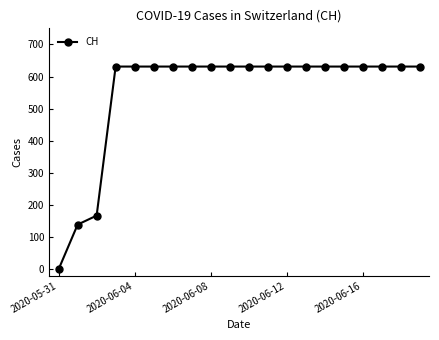

Count the number of categories in the chart.

20